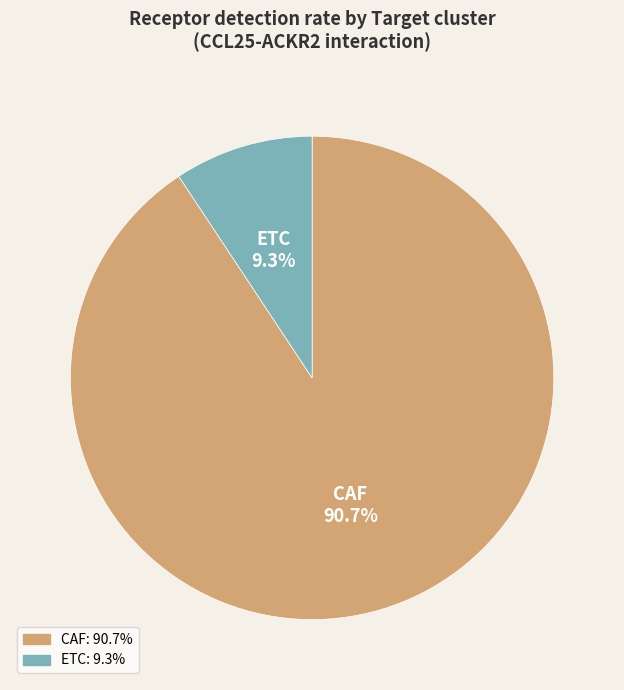

To the nearest percent, what is the difference between the ETC and CAF slice percentages?

81%